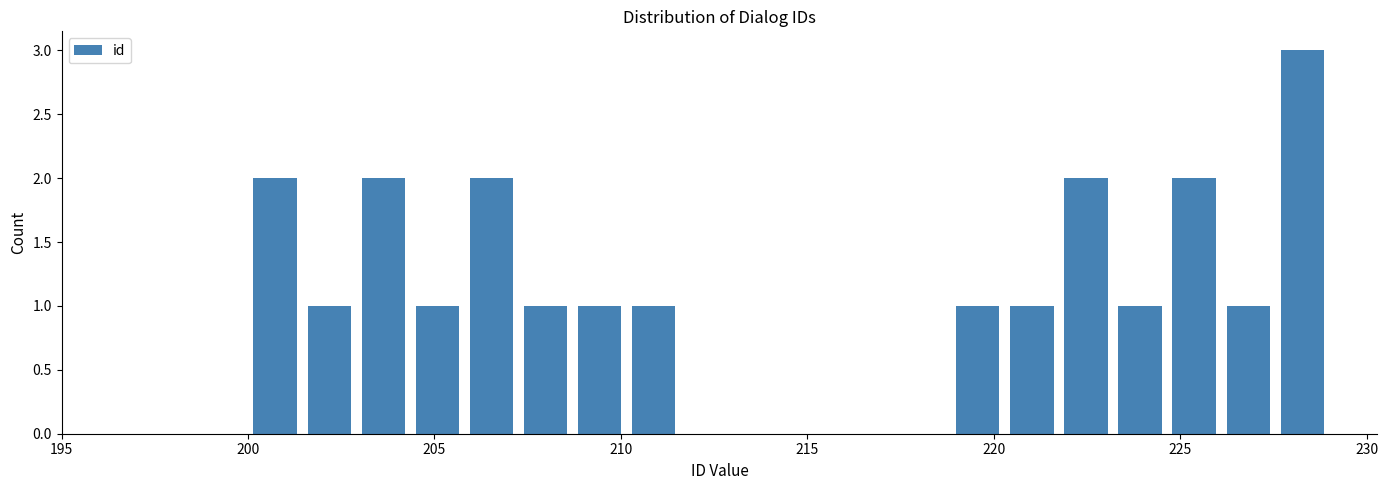

Read against the x-axis, roughly where is the centre of the tallest bar?

228.5